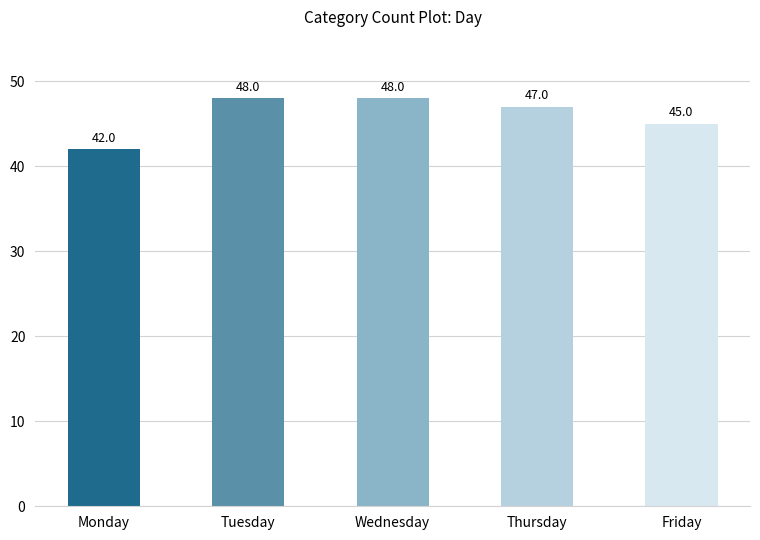

What is the difference between the maximum and minimum values?

6